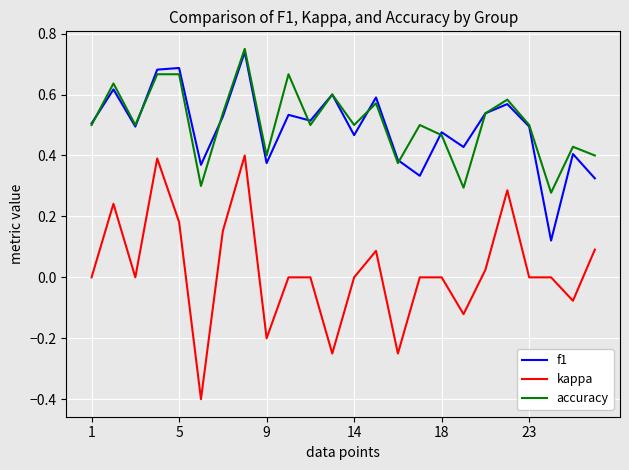

True or false: kappa and f1 cross at least once.

False